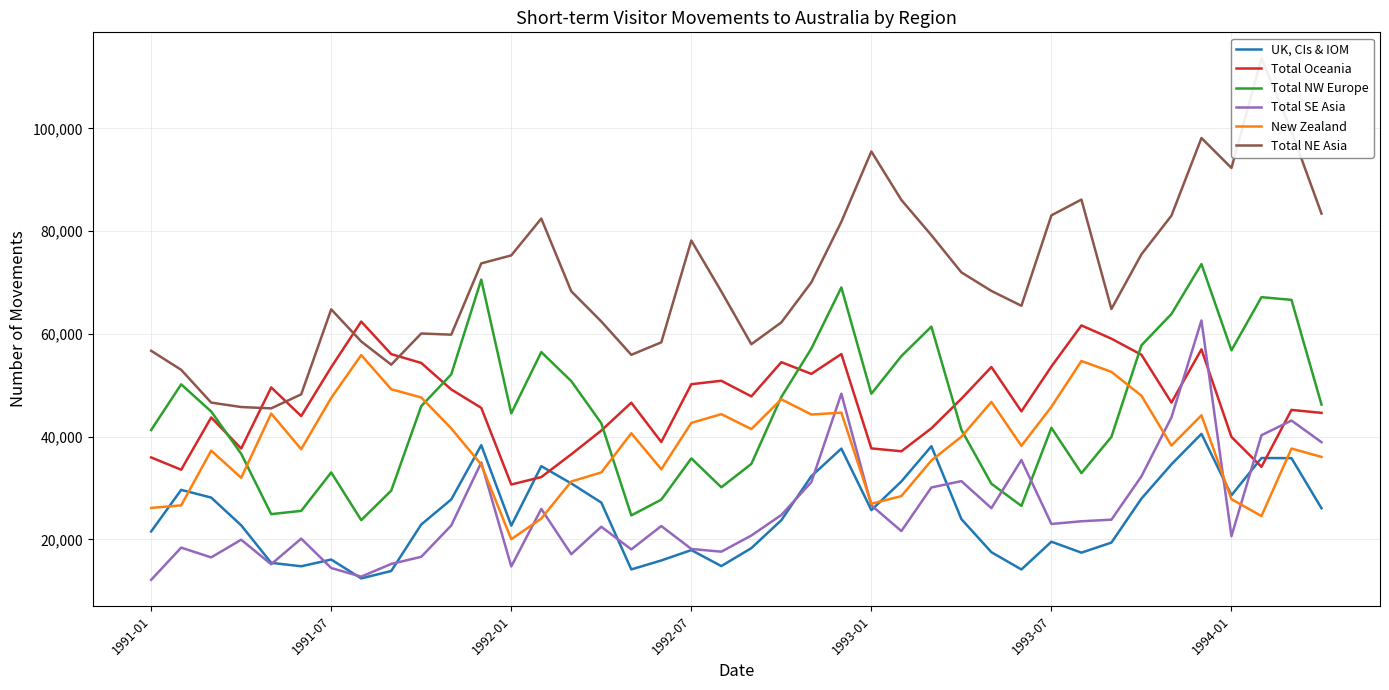

What is the difference between the second highest and second lowest values in the Total NE Asia series?

53670